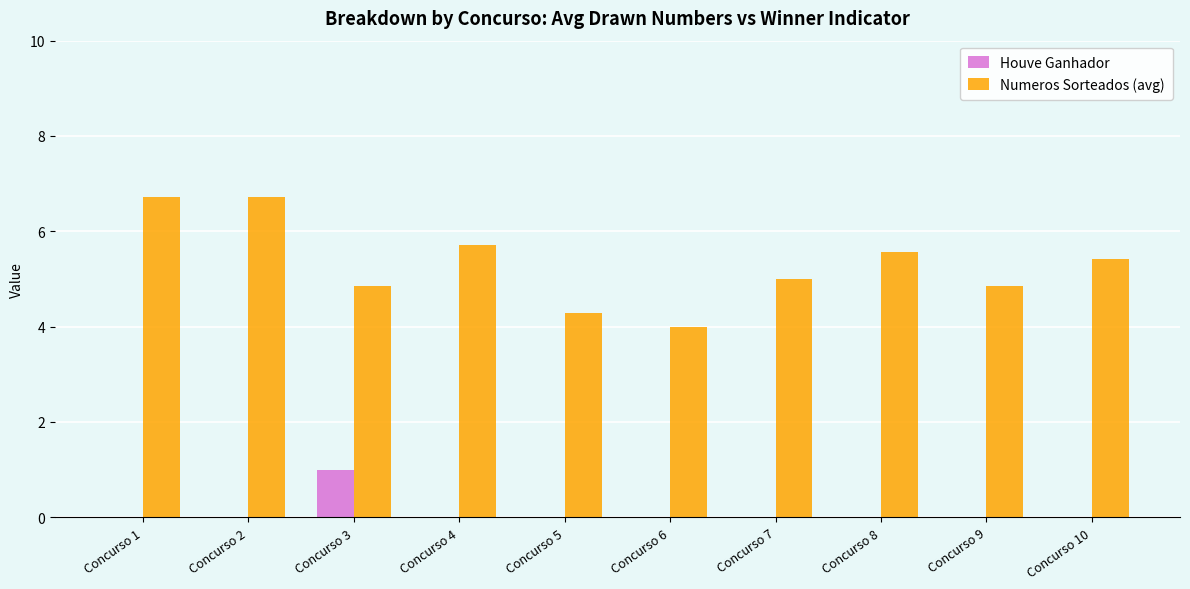

What is the total value across all series at Concurso 6?

4.0